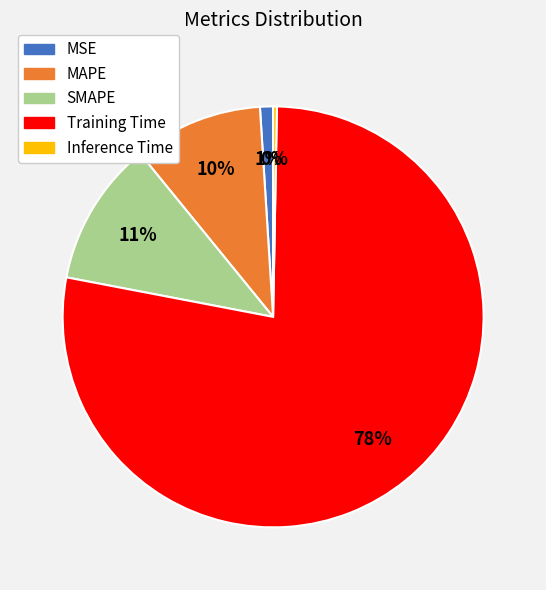

Combined, do MSE and Training Time account for over 50%?

Yes